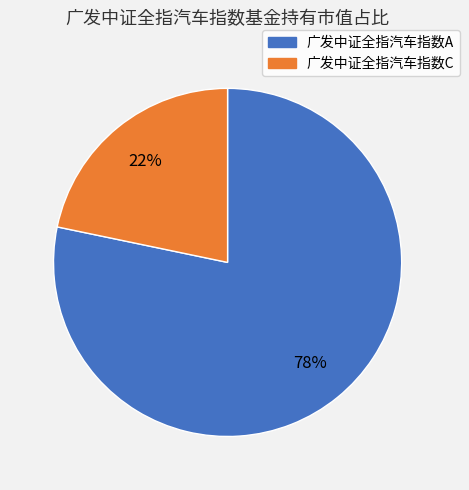

To the nearest percent, what is the combined percentage of 广发中证全指汽车指数A and 广发中证全指汽车指数C?

100%